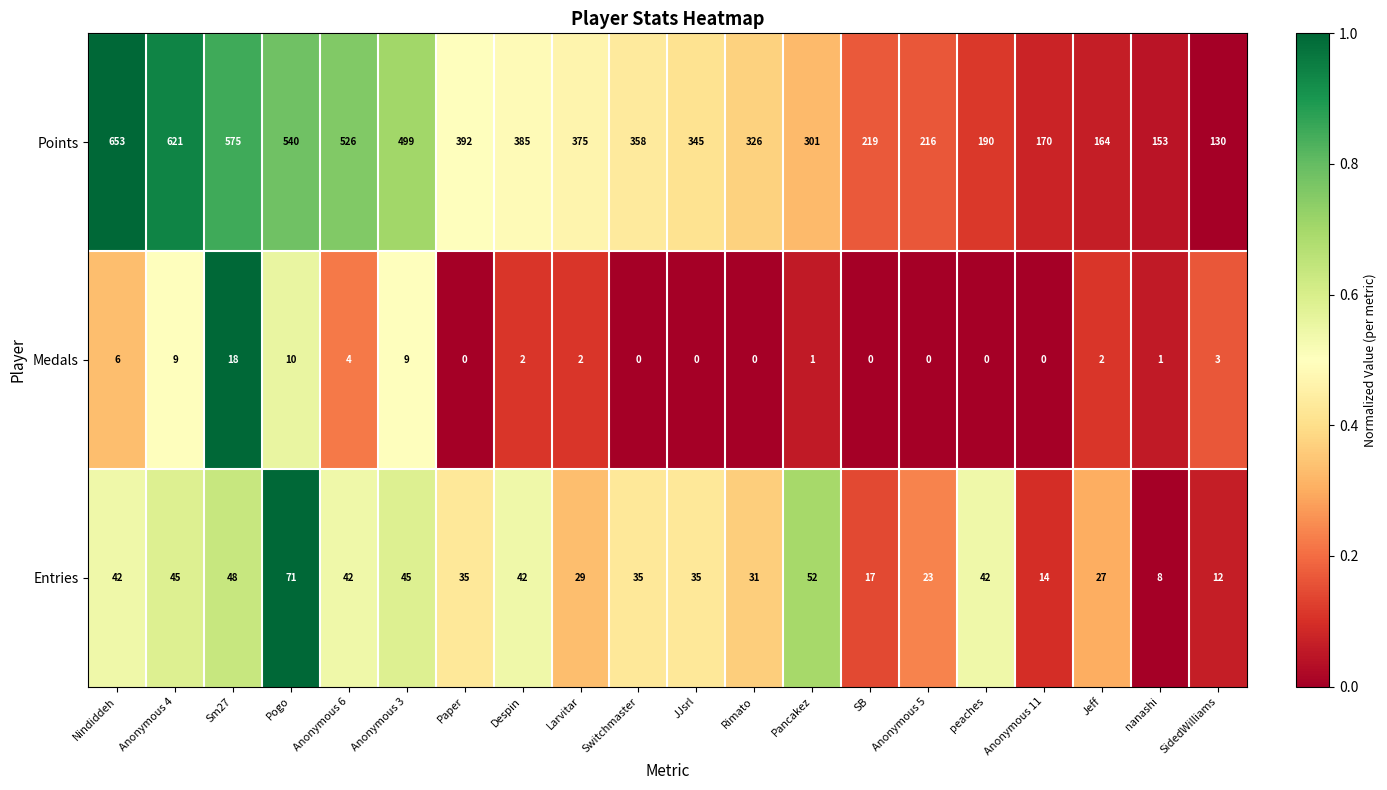

At which category does the chart reach its peak across all series?

Nindiddeh